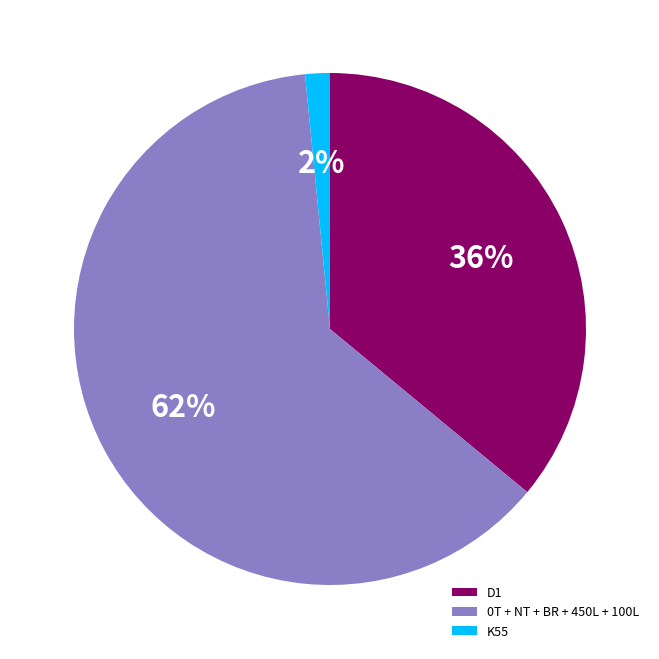

To the nearest percent, what is the average slice percentage?

33%